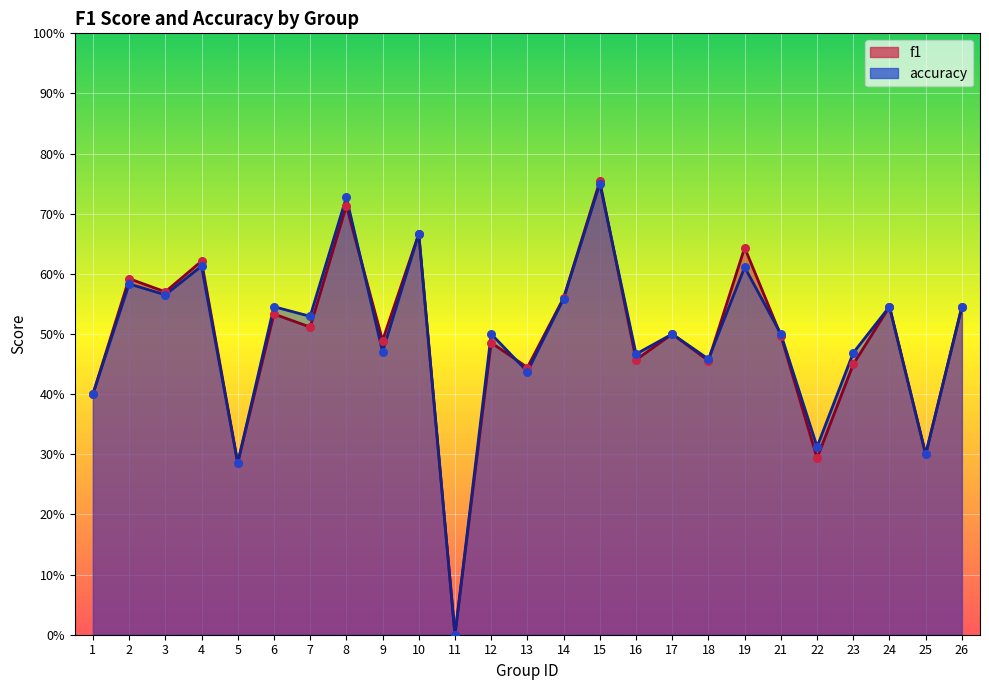

At how many categories does at least one series exceed 0?

24